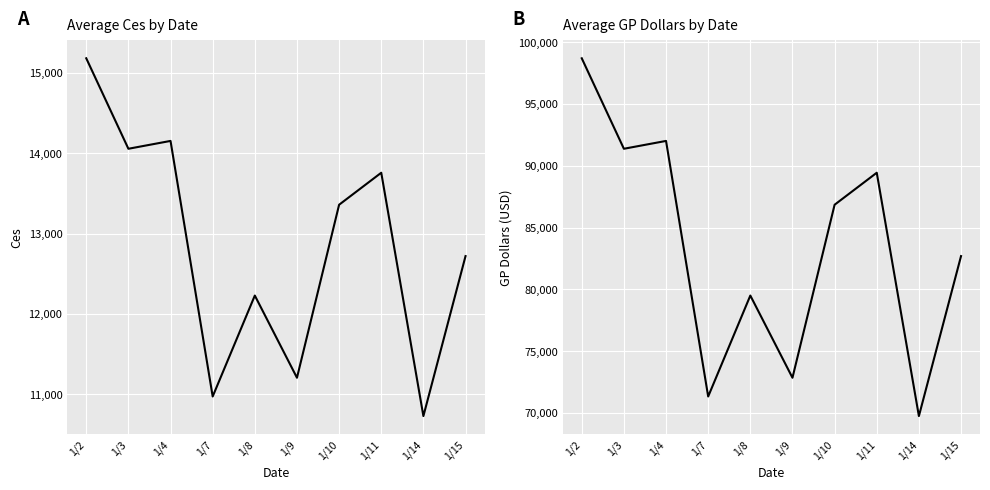

At which category does GP Dollars reach its first local valley?

1/3